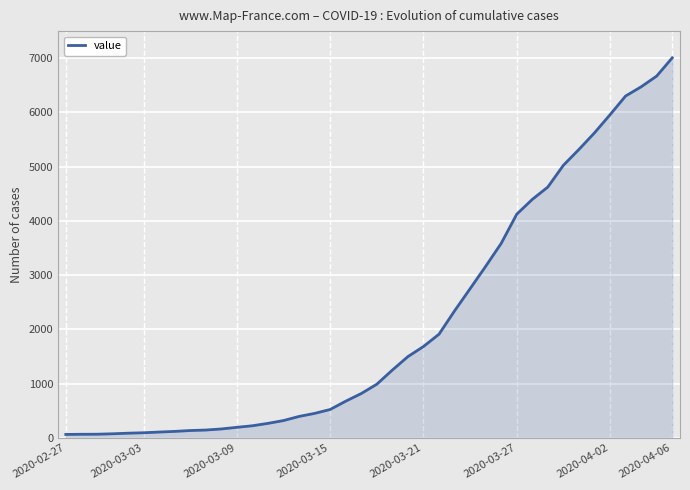

What is the maximum value shown in the chart?

7007